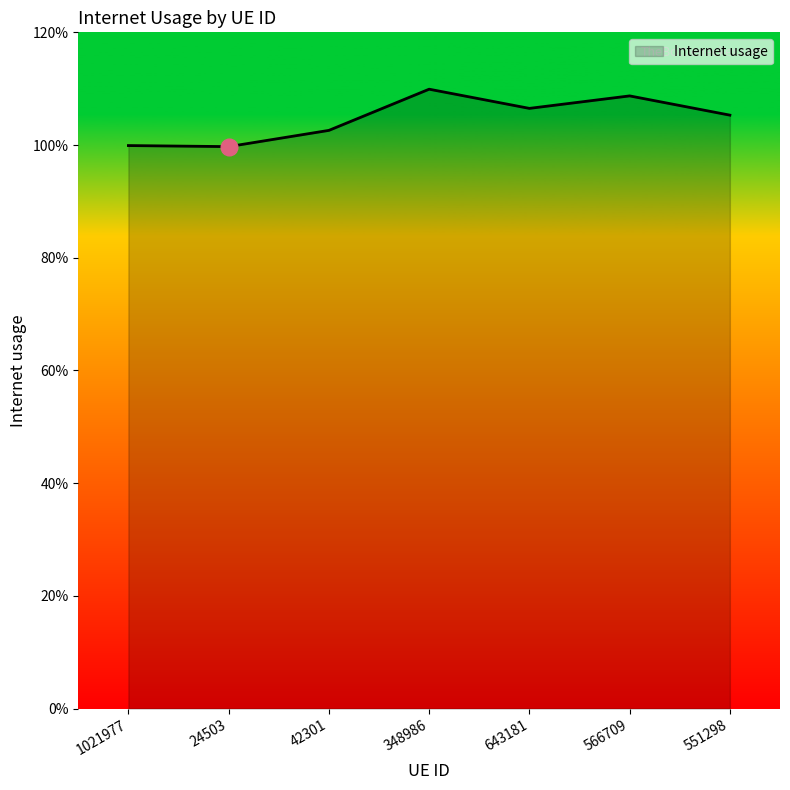

What is the difference between the maximum and minimum values?

0.1